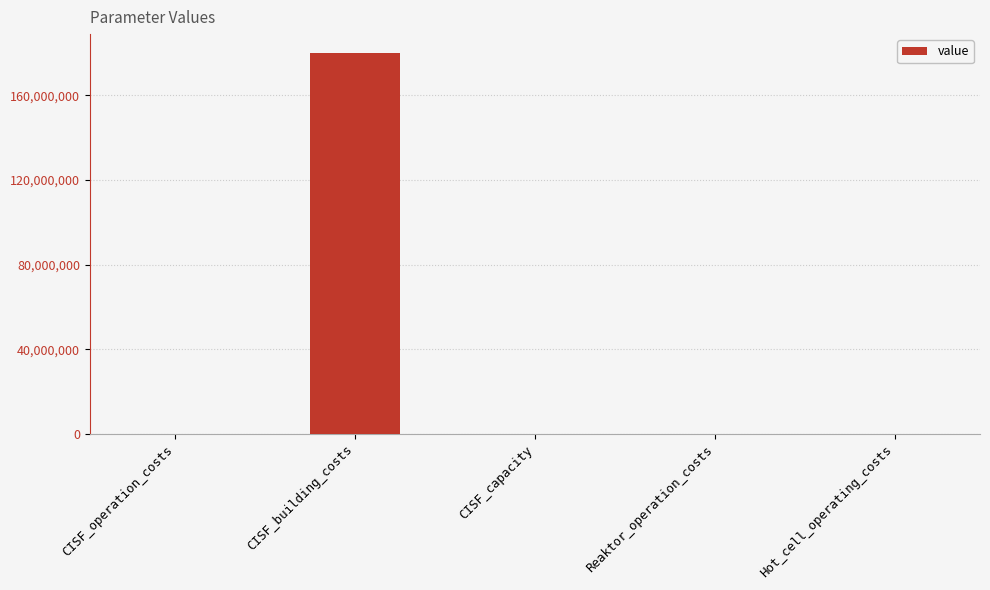

Between Hot_cell_operating_costs and CISF_building_costs, which is larger?

CISF_building_costs